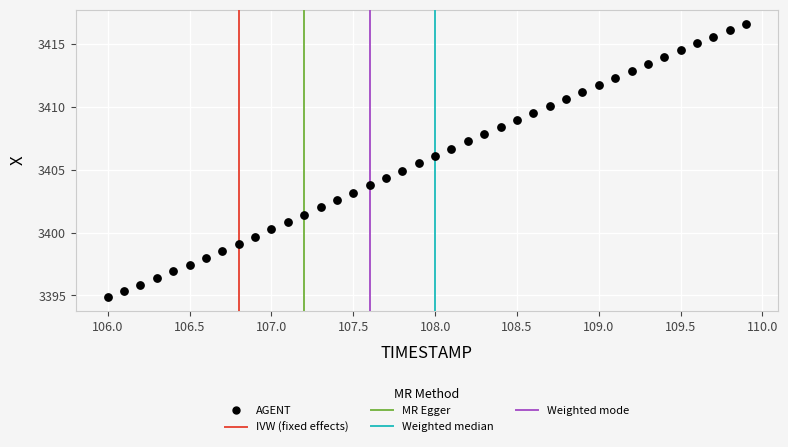

What is the range of Y values (max minus min)?

21.8